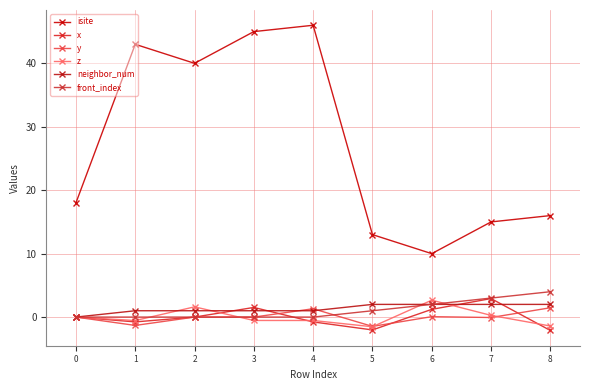

Where does the x series first go above 0?

3